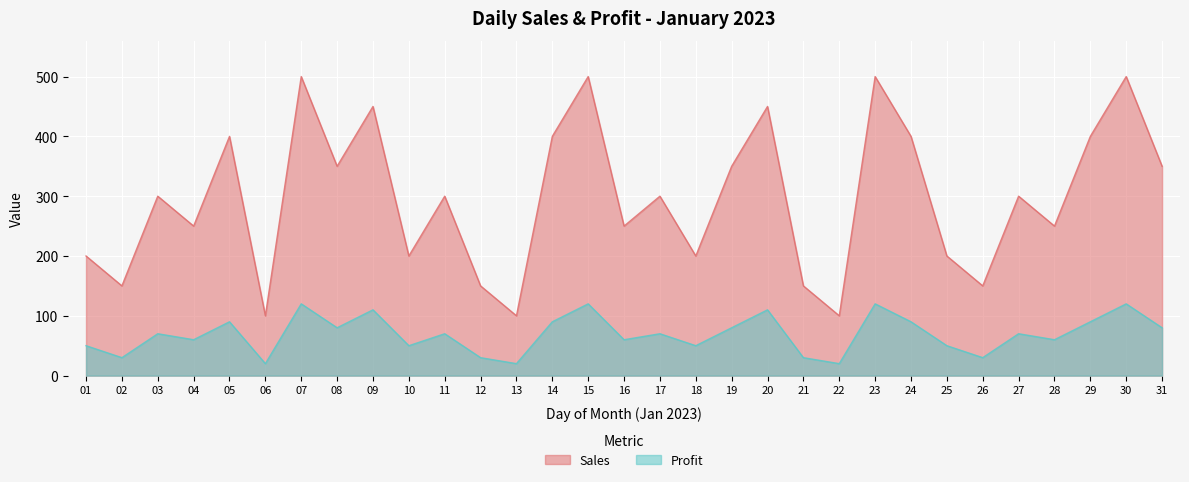

At which category does Profit reach its first local valley?

02